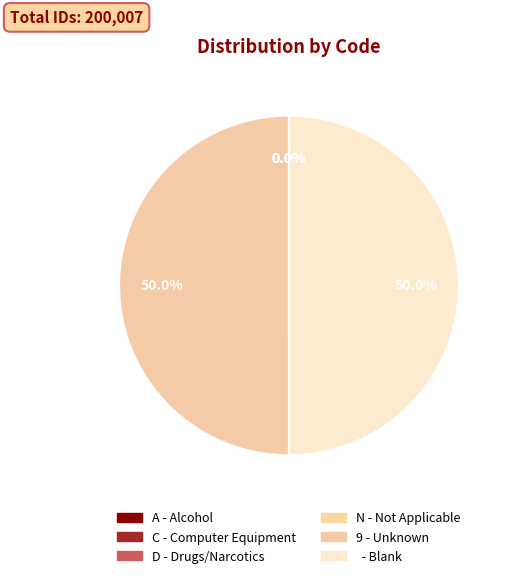

Is there a majority slice in this chart?

No